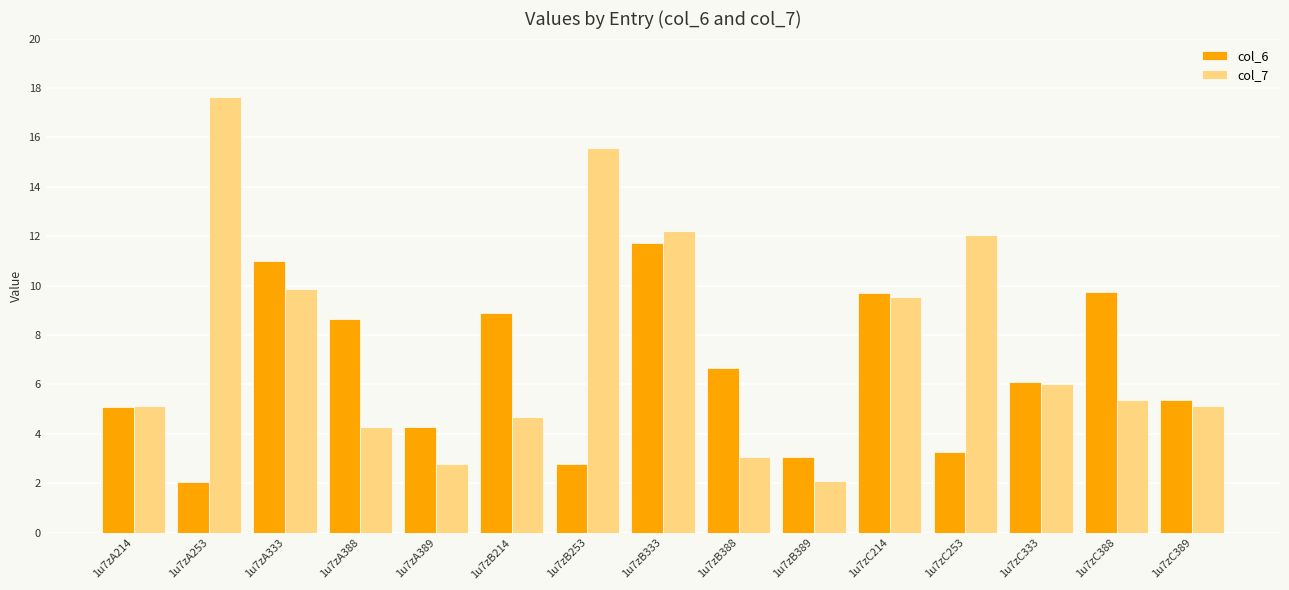

Which series changed the most between 1u7zB214 and 1u7zB253?

col_7